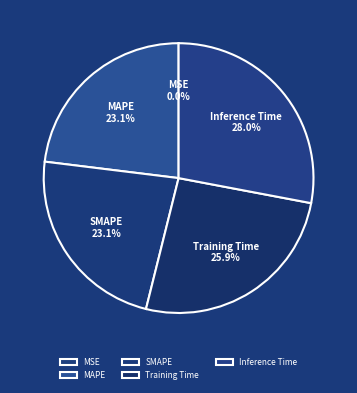

Which slice is the largest?

Inference Time